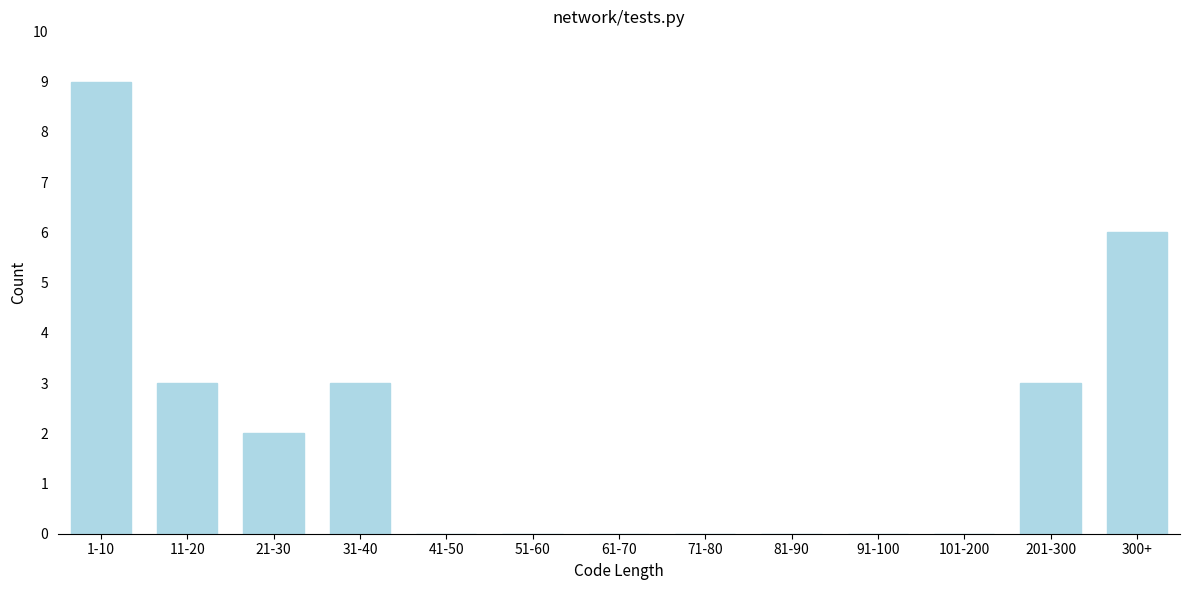

Reading left to right, list all the values displayed in this chart.

1-10=9	11-20=3	21-30=2	31-40=3	41-50=0	51-60=0	61-70=0	71-80=0	81-90=0	91-100=0	101-200=0	201-300=3	300+=6